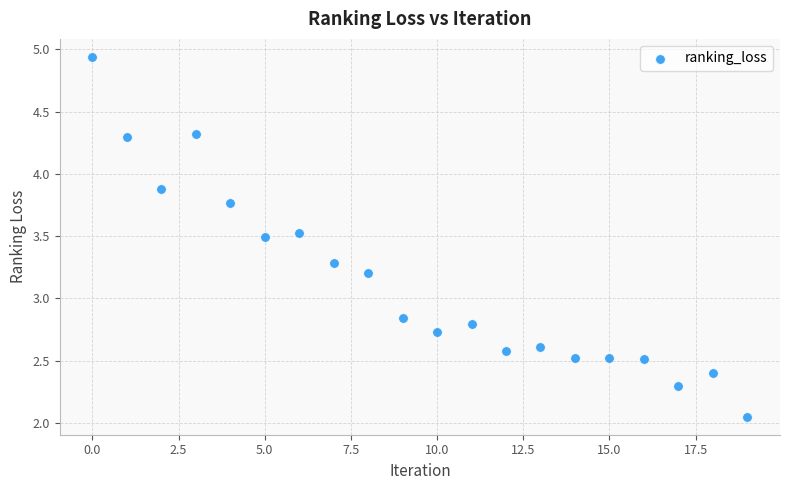

What is the range of Y values (max minus min)?

2.9